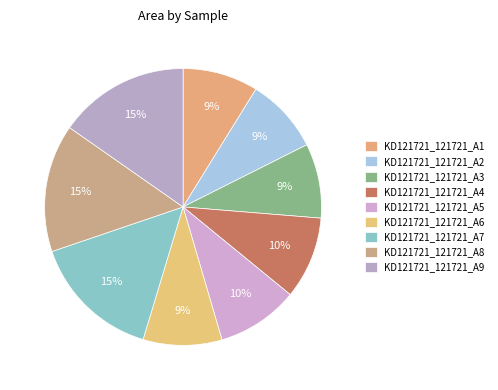

Count the number of slices in the pie.

9